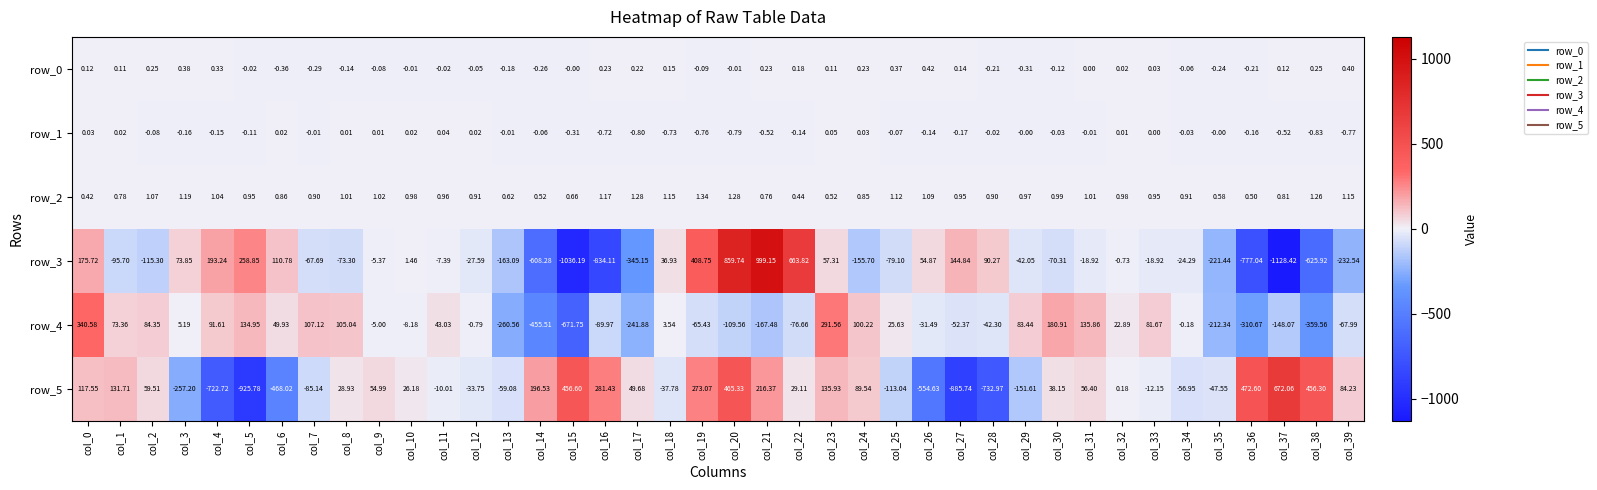

What is the difference between the highest and lowest values at col_14?

804.8